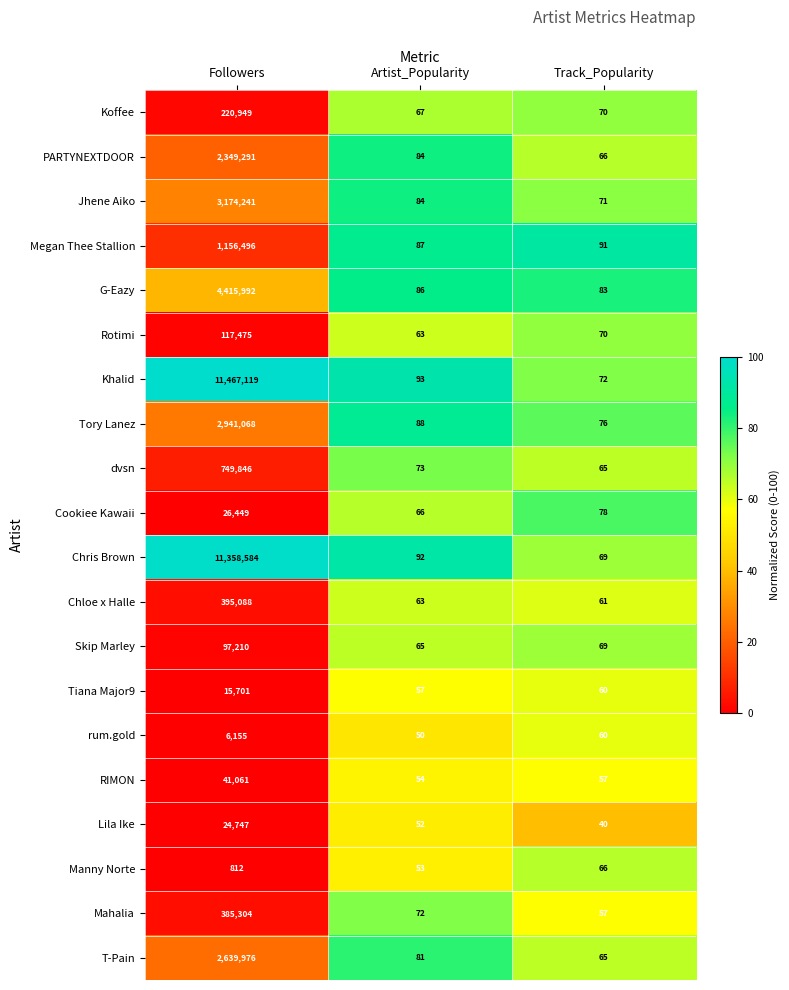

How many data points does each series have?

3